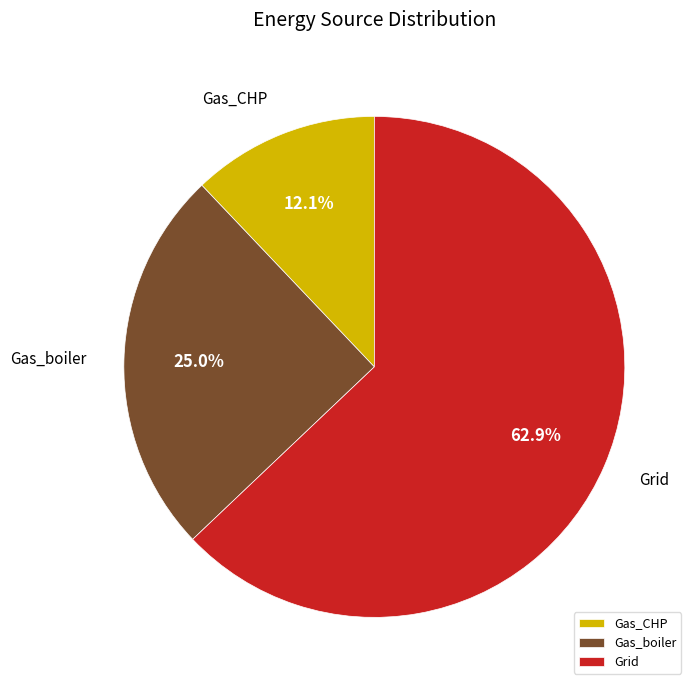

What percentage is the Gas_boiler slice, to the nearest percent?

25%